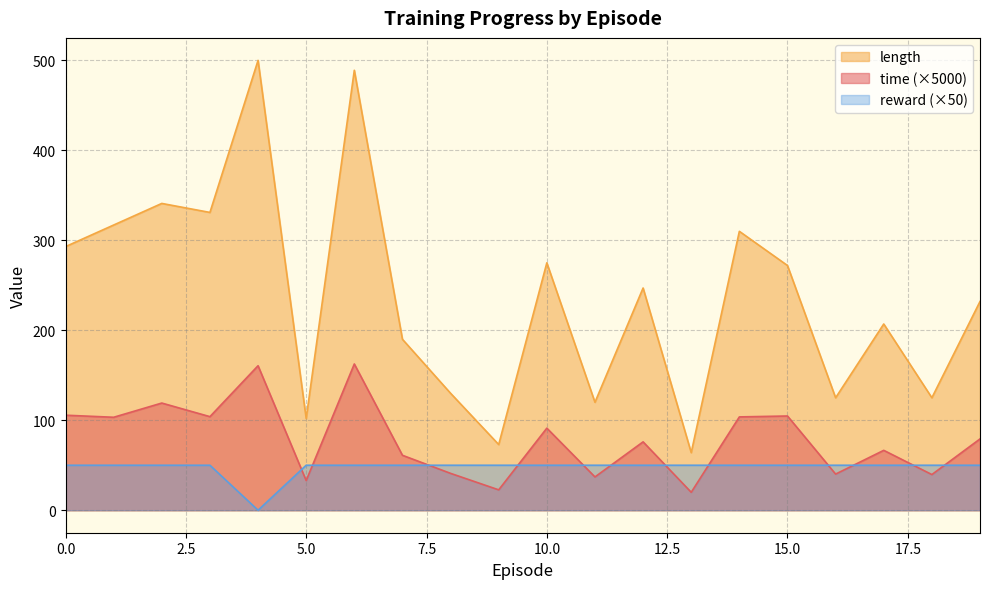

The value of time at 18 is 39.6. True or false?

True